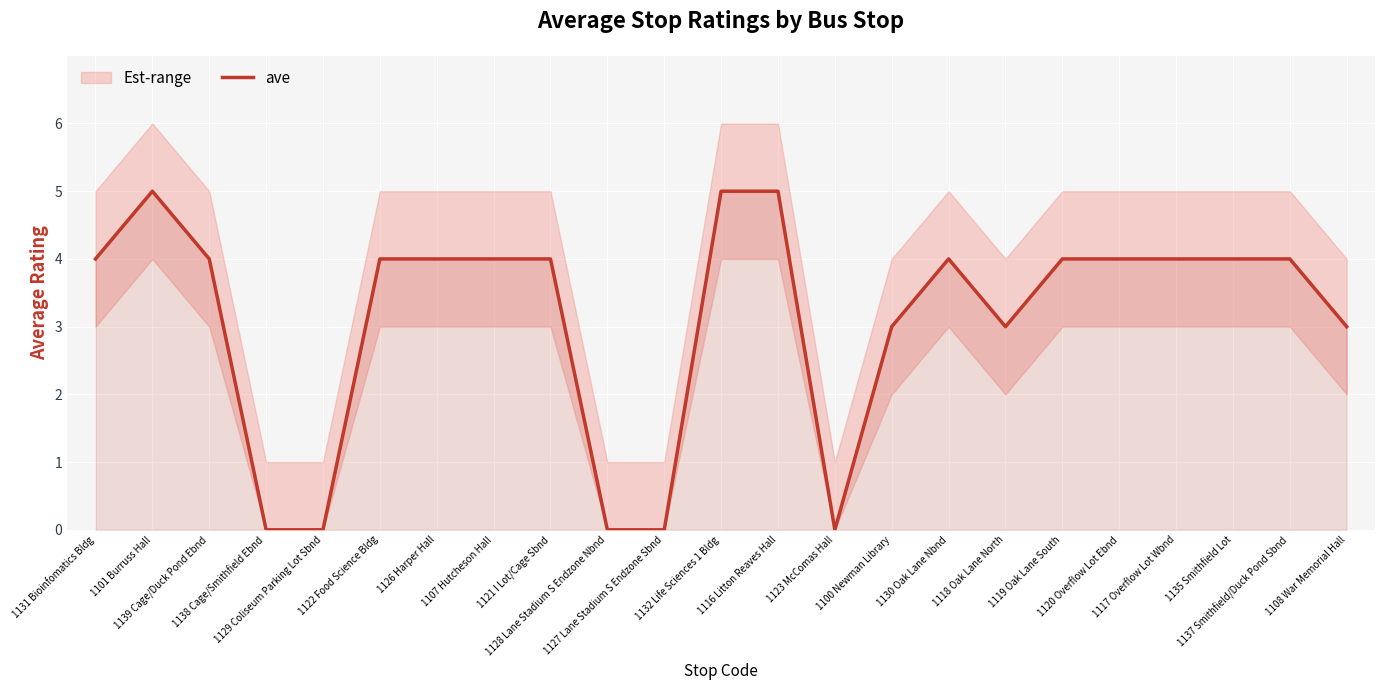

Rank the categories by value from highest to lowest.

1101 Burruss Hall, 1132 Life Sciences 1 Bldg, 1116 Litton Reaves Hall, 1131 Bioinfomatics Bldg, 1139 Cage/Duck Pond Ebnd, 1122 Food Science Bldg, 1126 Harper Hall, 1107 Hutcheson Hall, 1121 I Lot/Cage Sbnd, 1130 Oak Lane Nbnd, 1119 Oak Lane South, 1120 Overflow Lot Ebnd, 1117 Overflow Lot Wbnd, 1135 Smithfield Lot, 1137 Smithfield/Duck Pond Sbnd, 1100 Newman Library, 1118 Oak Lane North, 1108 War Memorial Hall, 1138 Cage/Smithfield Ebnd, 1129 Coliseum Parking Lot Sbnd, 1128 Lane Stadium S Endzone Nbnd, 1127 Lane Stadium S Endzone Sbnd, 1123 McComas Hall